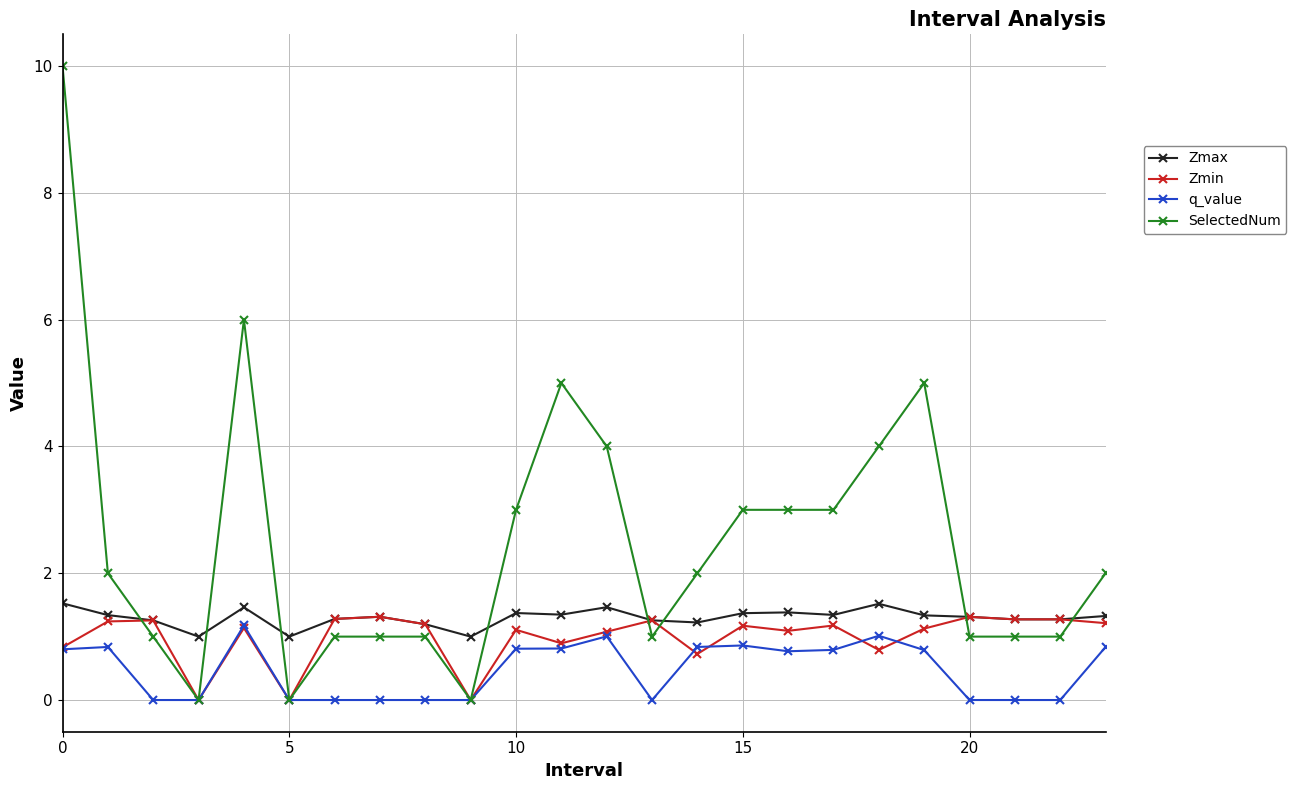

What is the sum of all Zmax values?

31.2